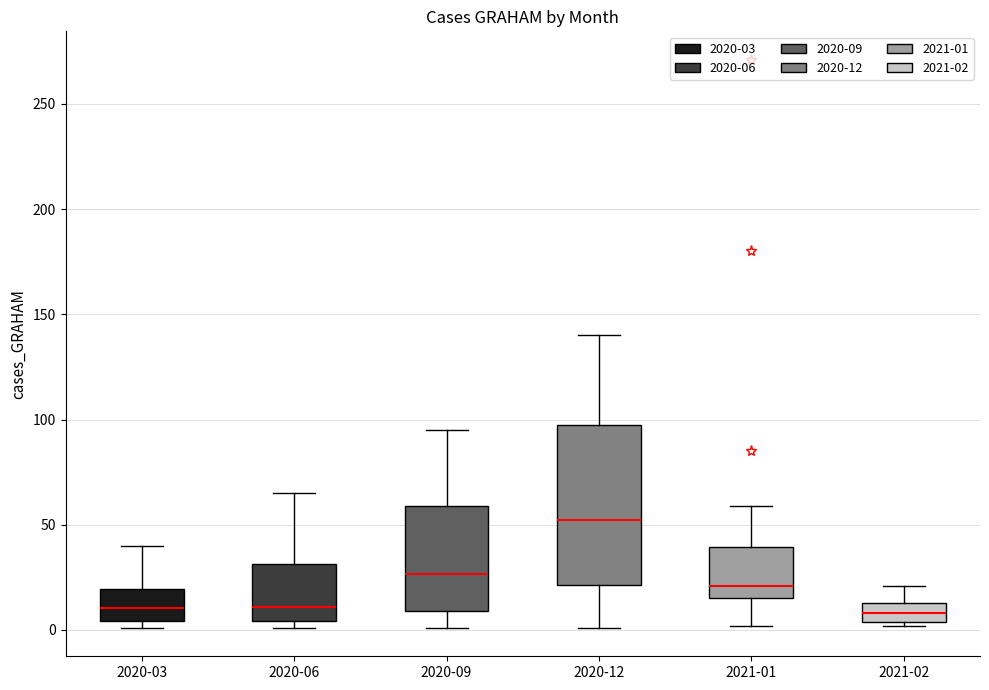

Where does the upper whisker of the box for 2021-01 end on the y-axis? The values are not printed on the chart, so give them approximately, as read against the axis.

60